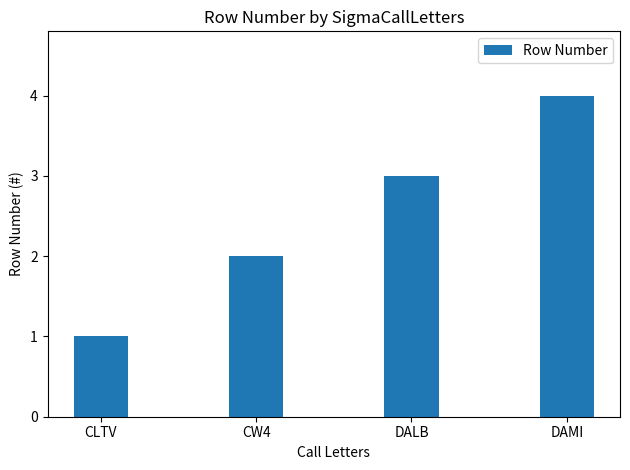

What position from the right is DALB?

2